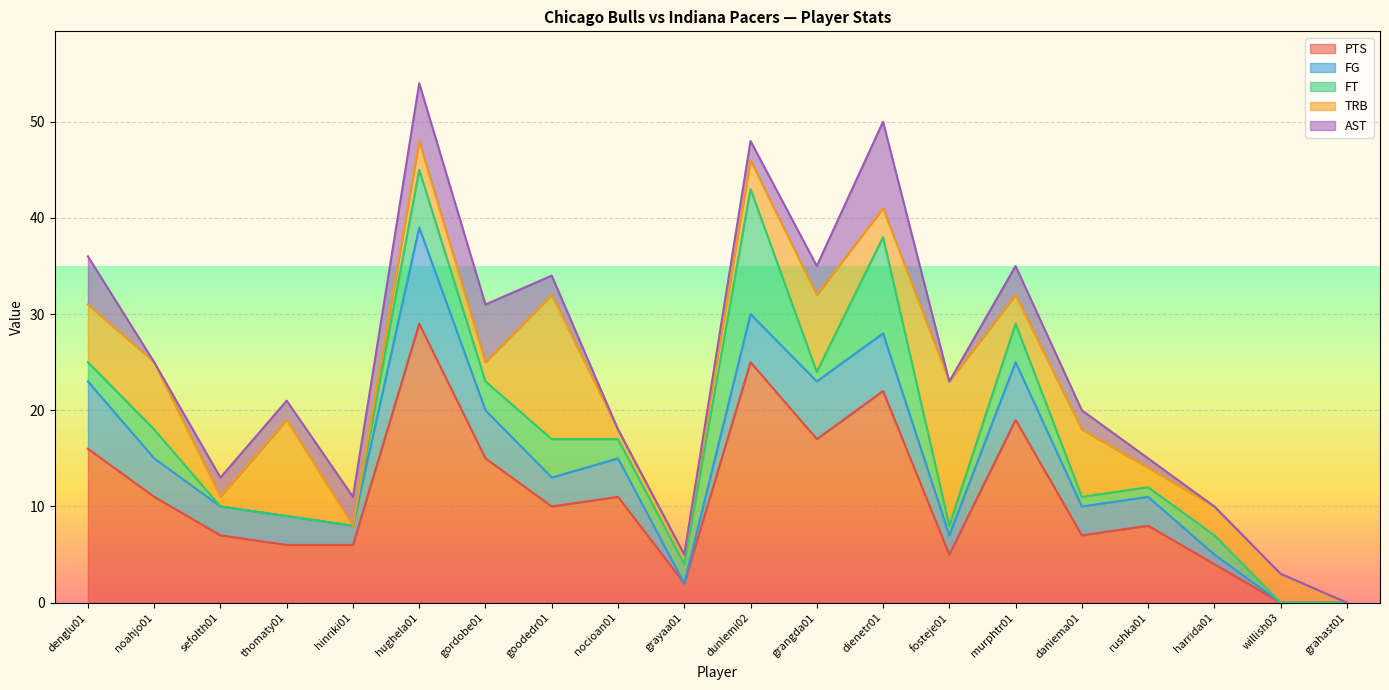

At murphtr01, list the series in order from largest to smallest.

PTS, FG, FT, TRB, AST